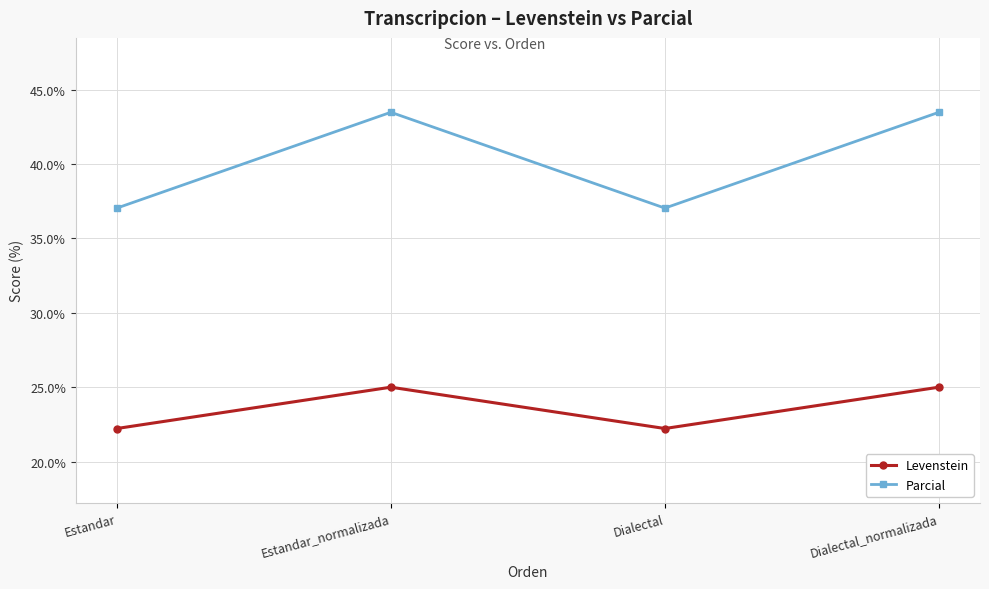

True or false: Parcial and Levenstein intersect in this chart.

False